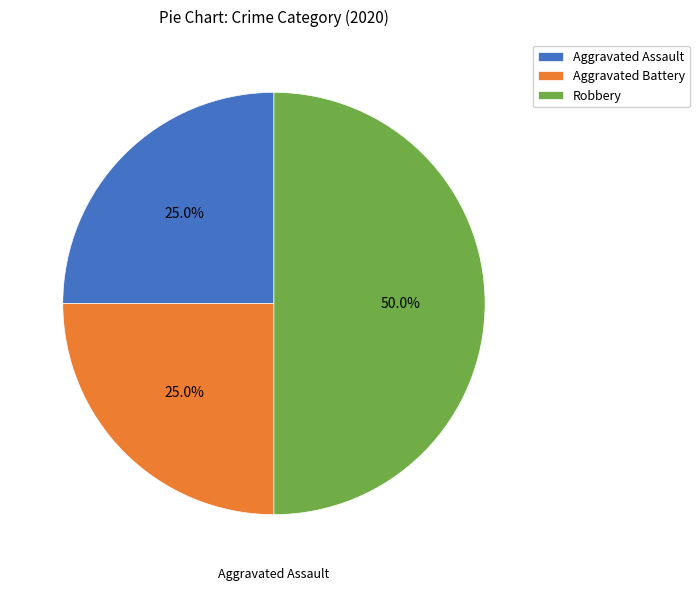

What percentage is the Robbery slice, to the nearest percent?

50%